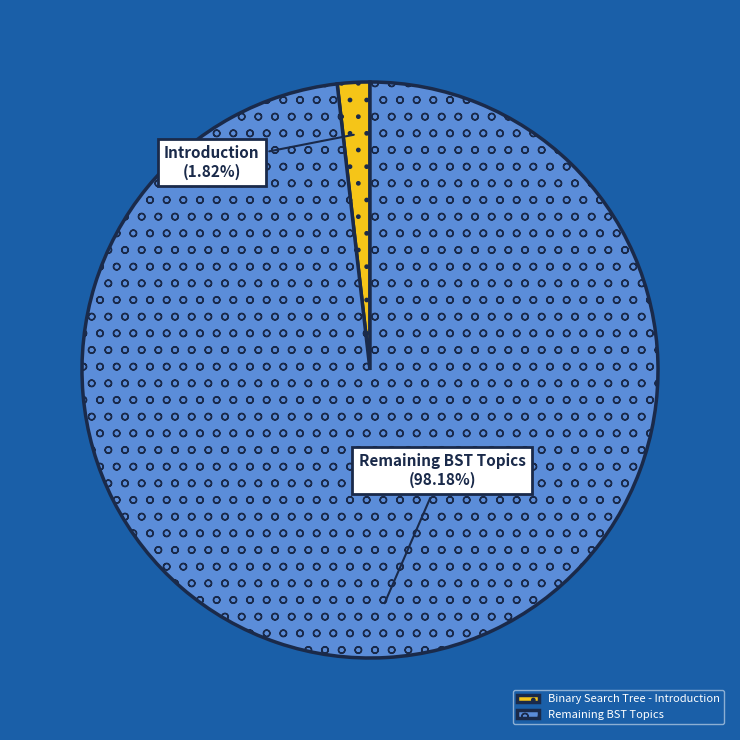

Between Binary Search Tree - Introduction and Remaining BST Topics, which is larger?

Remaining BST Topics